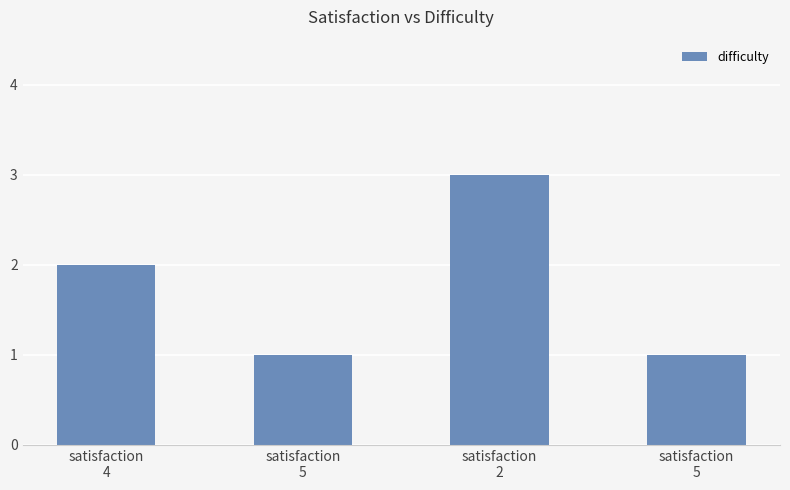

At which label does the data first exceed 2?

satisfaction
2